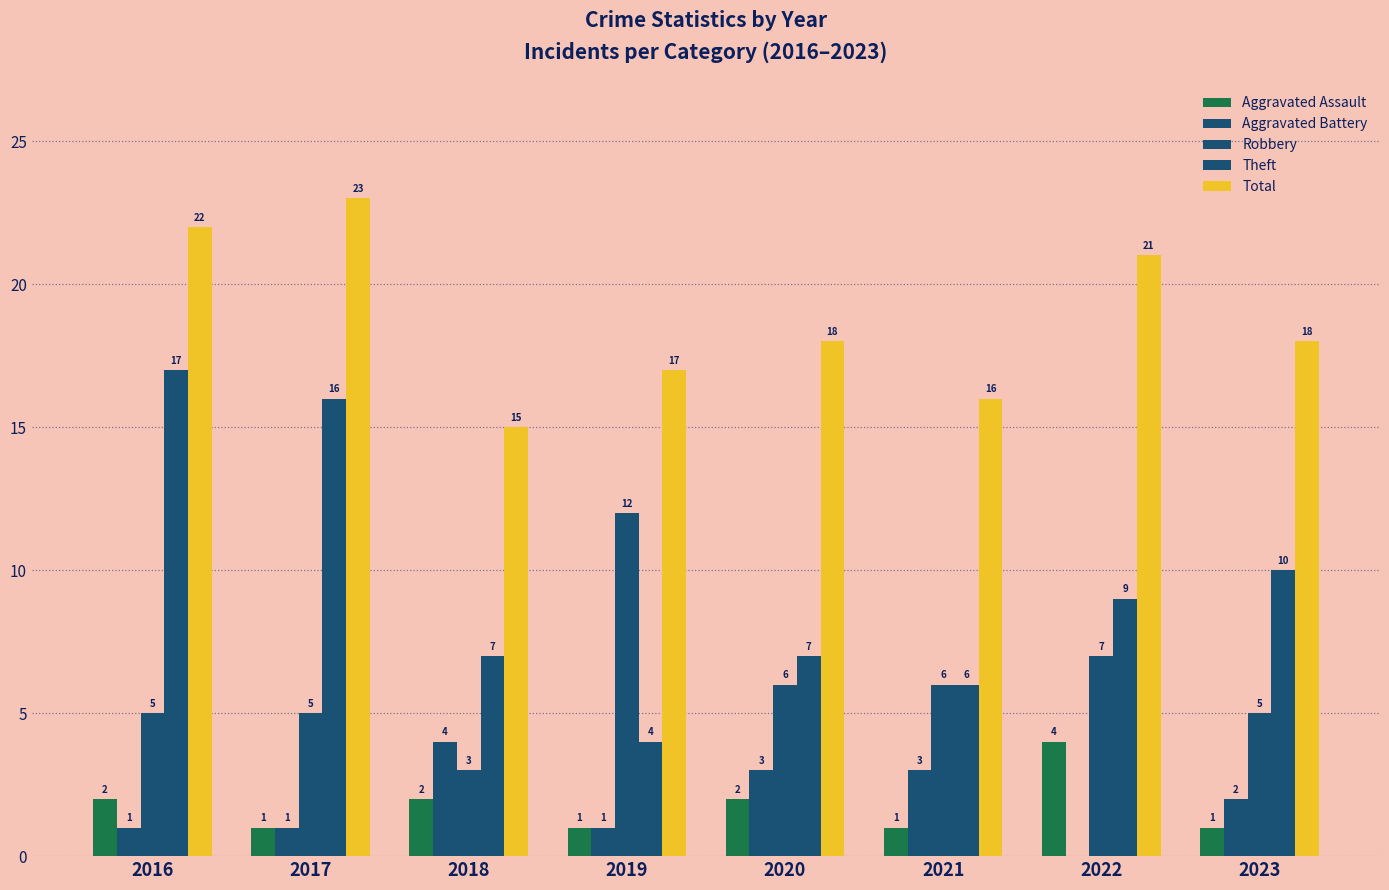

What is the sum of the Total values at 2016 and 2018?

37